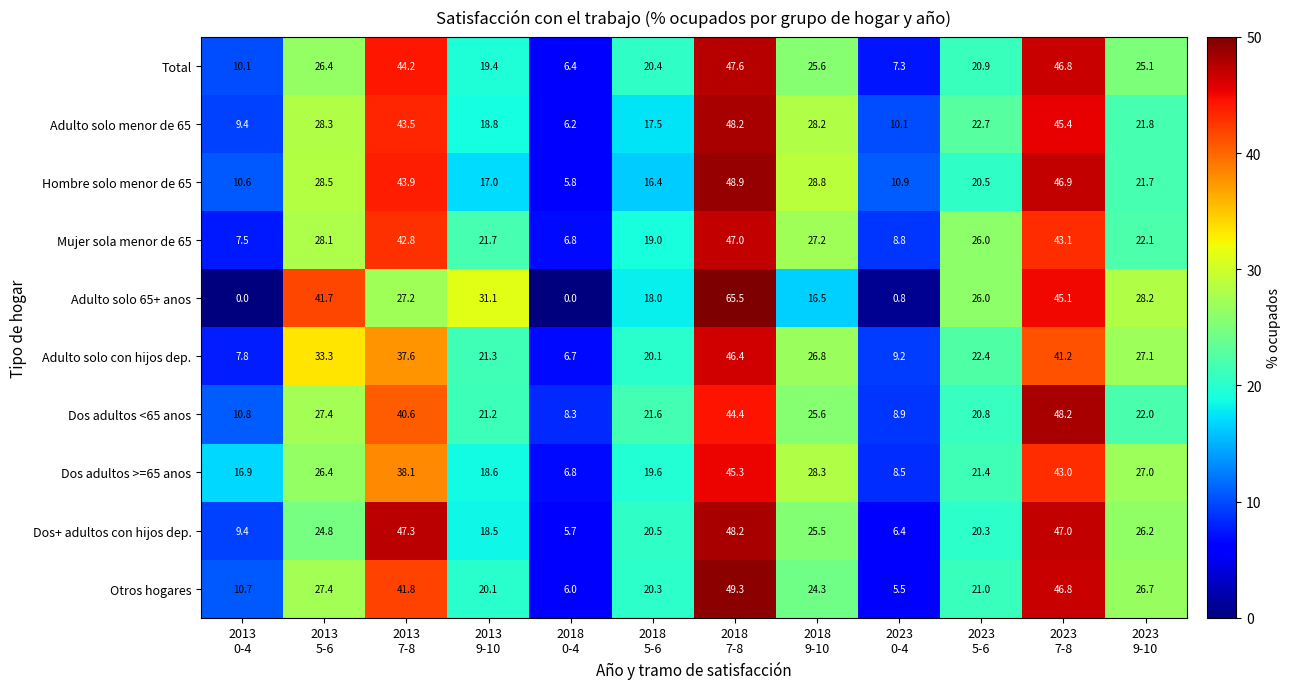

What is the maximum value shown in the chart?

65.5